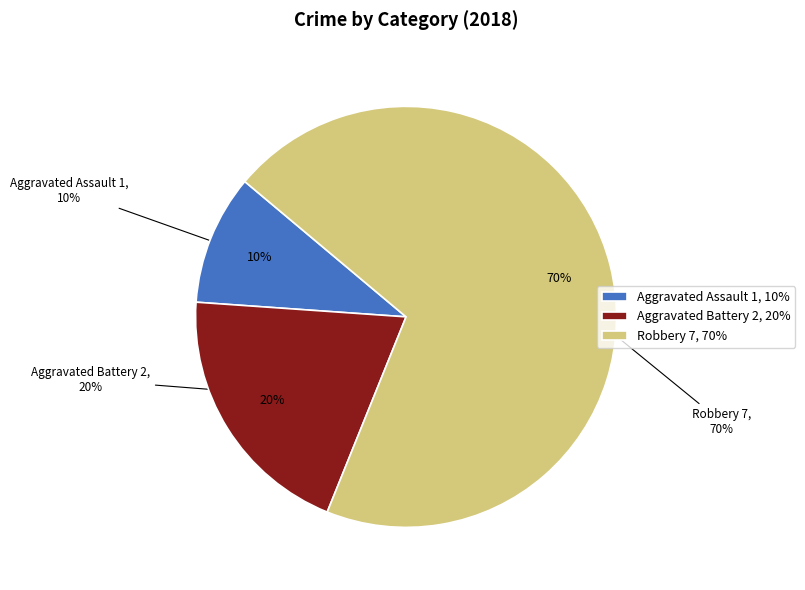

To the nearest percent, what portion does Aggravated Battery represent?

20%